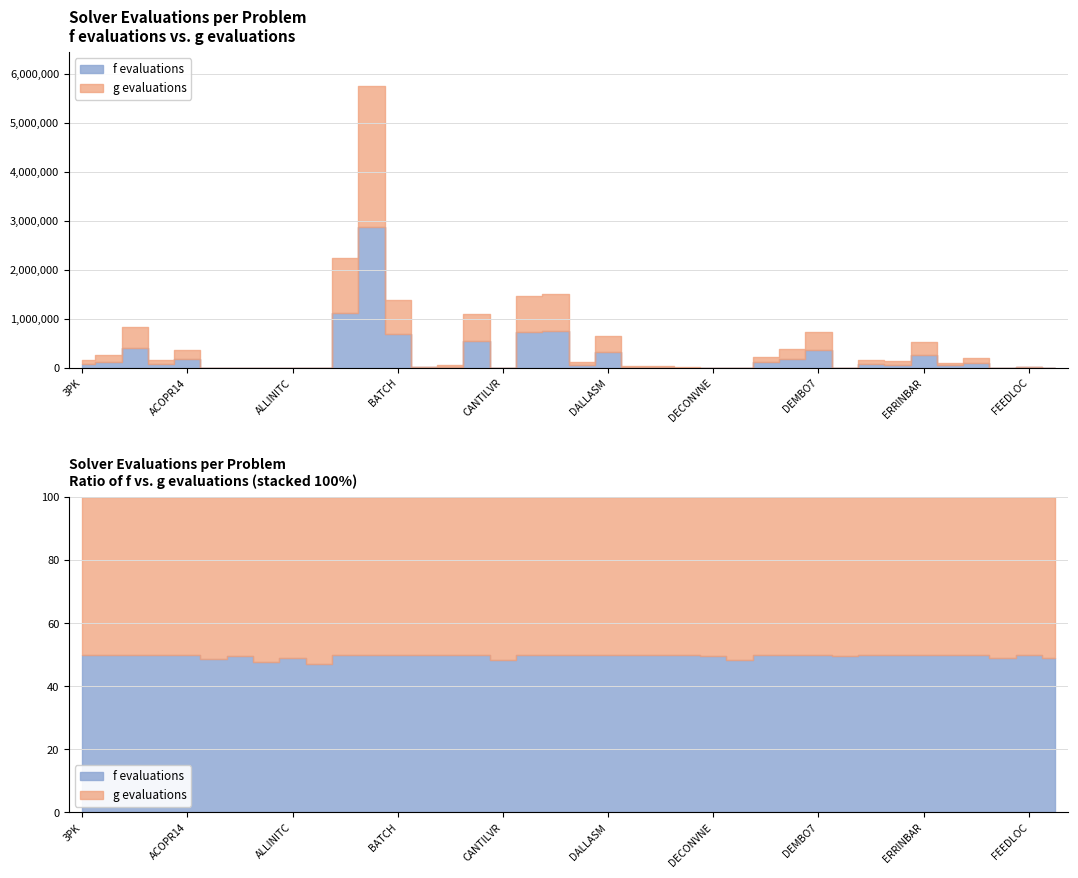

How many interior local valleys does the grad_f evaluations series have?

13